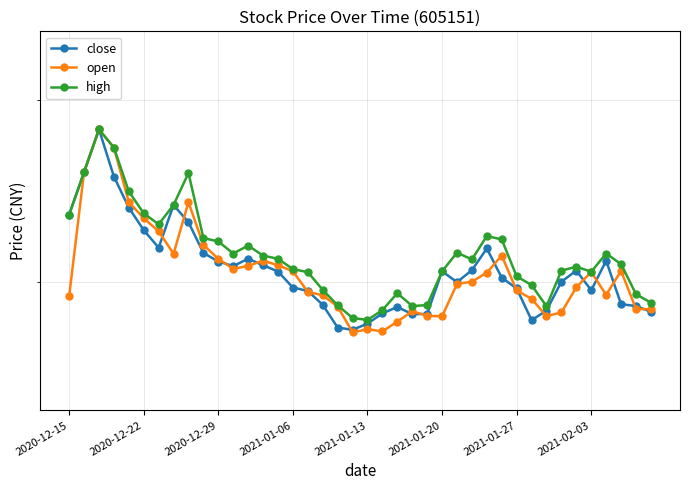

At which label does high first exceed 21?

2020-12-15